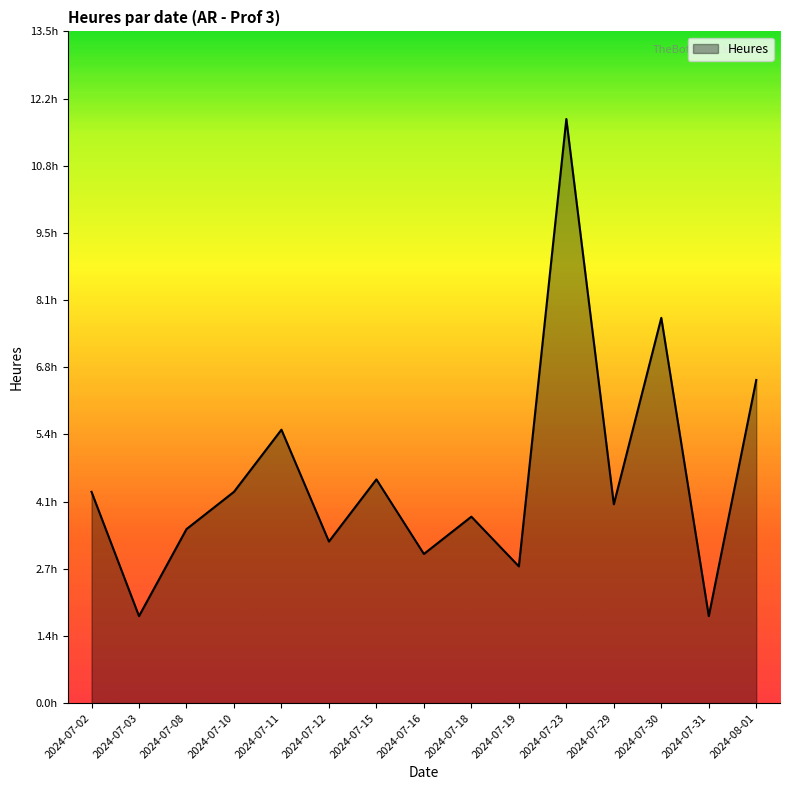

At which category does the data reach its first local peak?

2024-07-11